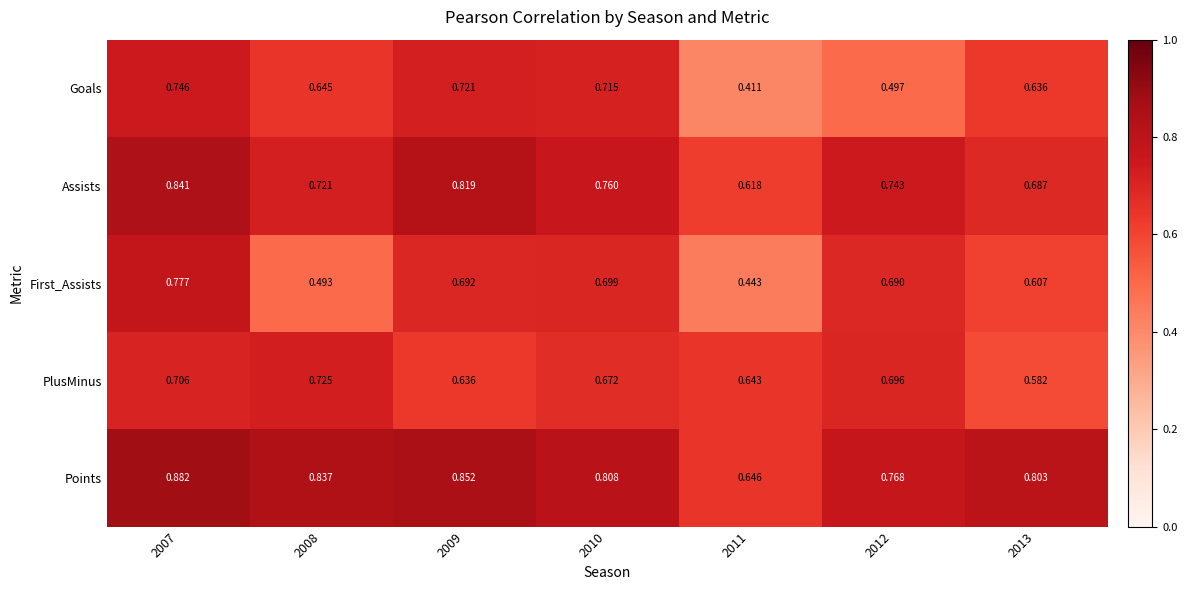

List the series in order of their peak value, lowest first.

PlusMinus, Goals, First_Assists, Assists, Points